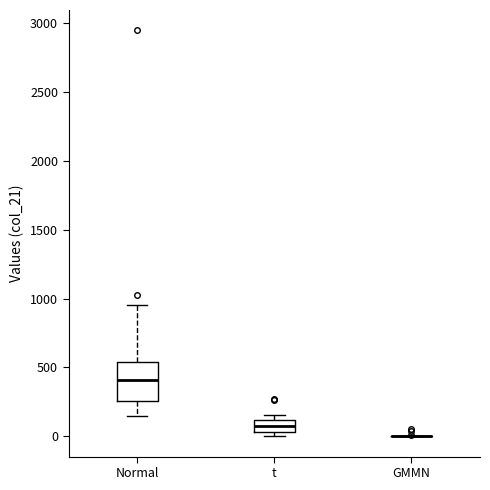

Comparing the boxes themselves (not the whiskers), which one is the tallest?

Normal